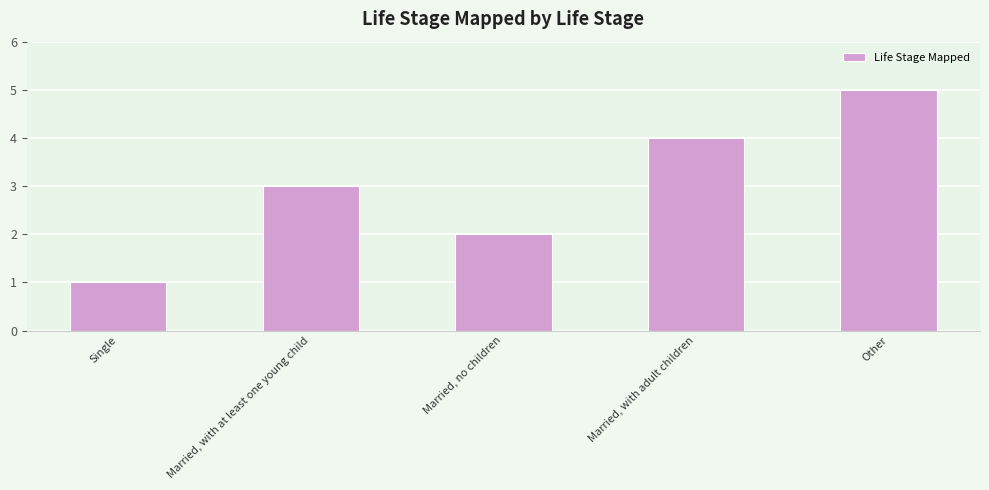

What is the change in value from Married, with at least one young child to Married, with adult children?

+1